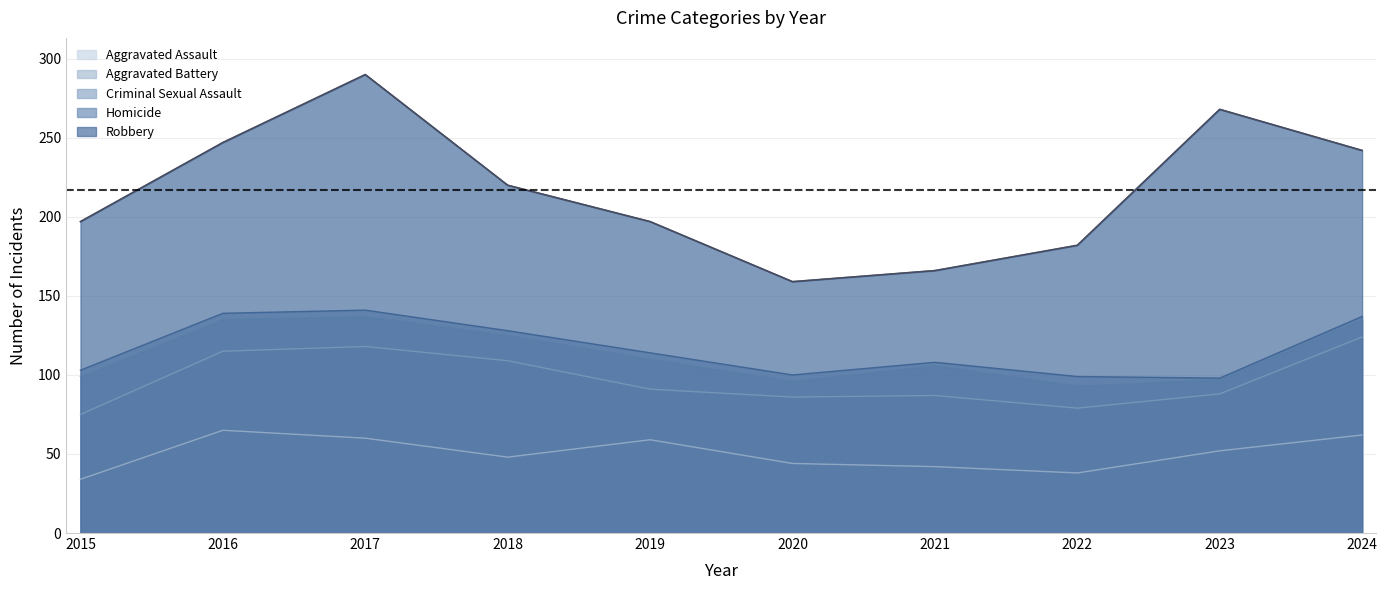

Reading left to right, transcribe all the data shown in this chart.

Aggravated Assault: 2015=34	2016=65	2017=60	2018=48	2019=59	2020=44	2021=42	2022=38	2023=52	2024=62
Aggravated Battery: 2015=41	2016=50	2017=58	2018=61	2019=32	2020=42	2021=45	2022=41	2023=36	2024=62
Criminal Sexual Assault: 2015=24	2016=20	2017=19	2018=16	2019=19	2020=10	2021=19	2022=14	2023=9	2024=11
Homicide: 2015=4	2016=4	2017=4	2018=3	2019=4	2020=4	2021=2	2022=6	2023=1	2024=2
Robbery: 2015=94	2016=108	2017=149	2018=92	2019=83	2020=59	2021=58	2022=83	2023=170	2024=105